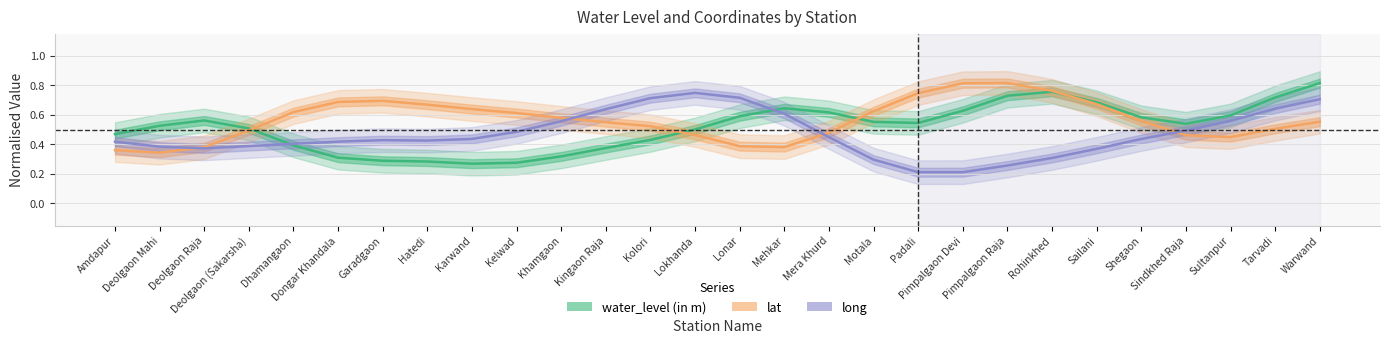

Read the lat value at Shegaon.

0.6